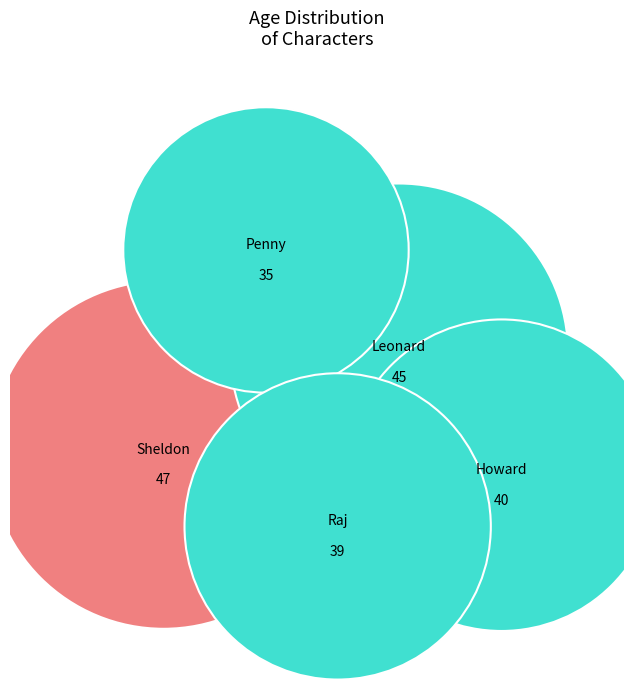

What is the ratio of the value at Penny Hofstadter to the value at Raj Koothrappali?

0.9